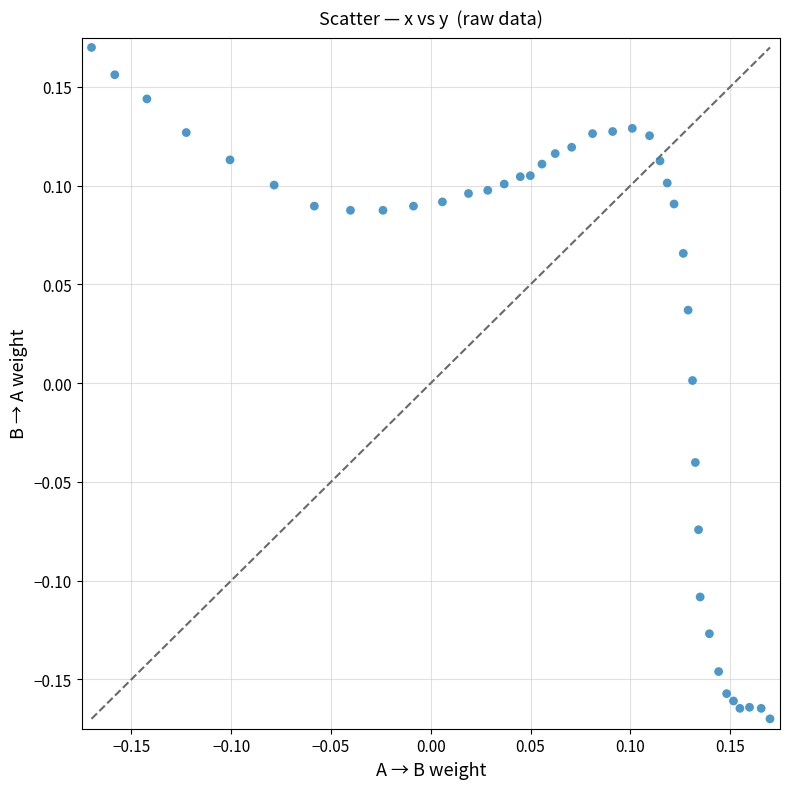

What is the range of Y values (max minus min)?

0.3